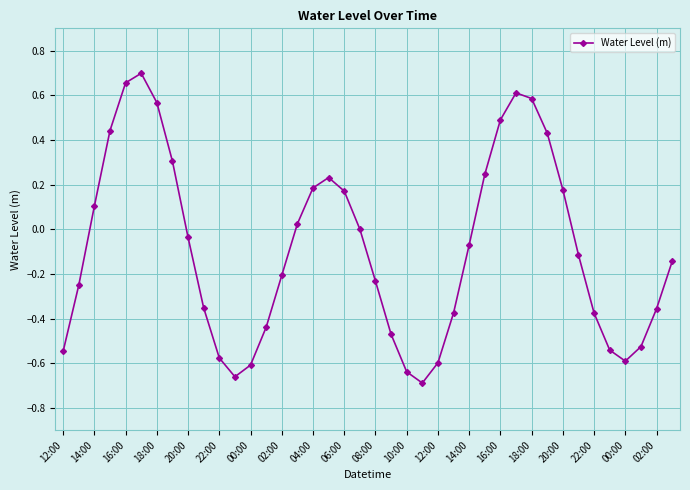

How many interior local peaks (higher than both neighbors) does the data have?

3